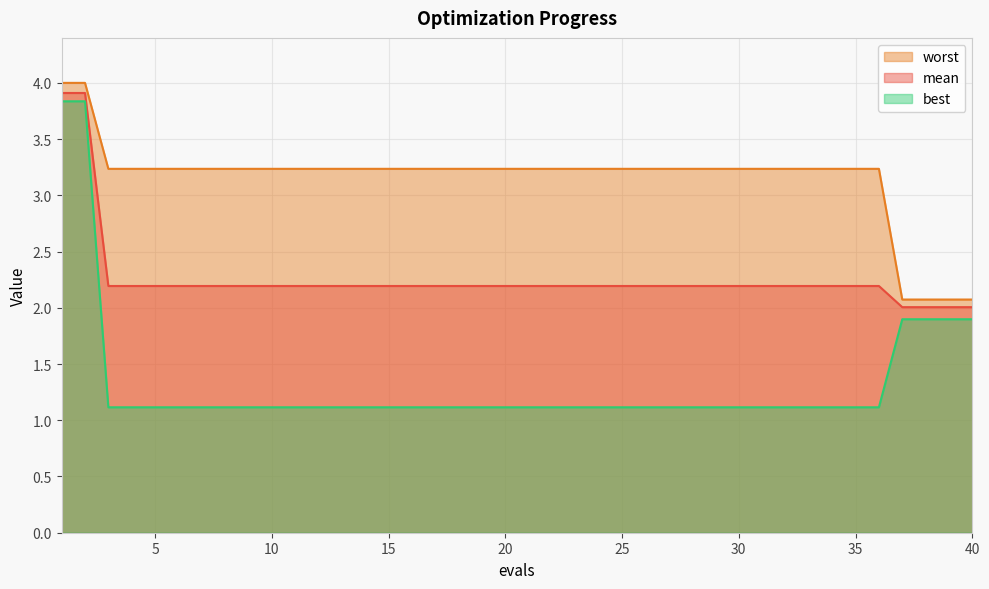

List the series in order of their overall mean, highest first.

worst, mean, best